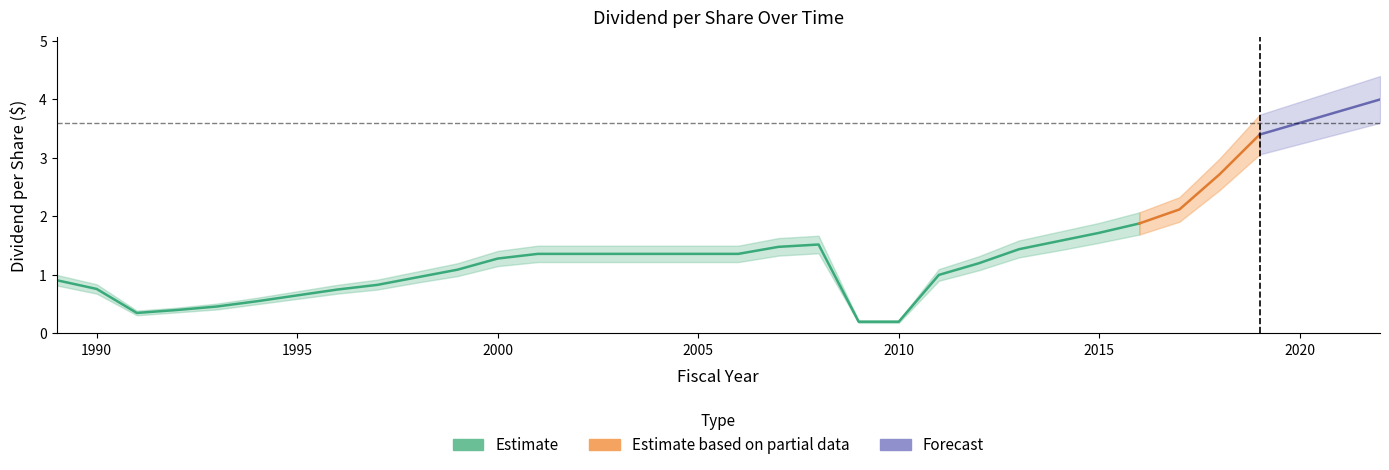

In Div, how many points are higher than both neighbors (excluding endpoints)?

1